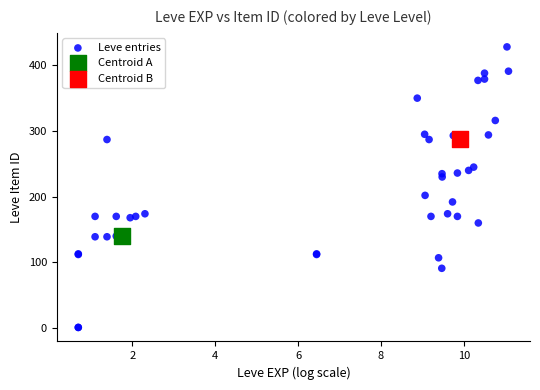

What are all the series names shown in the legend?

Leve entries, Centroid A, Centroid B